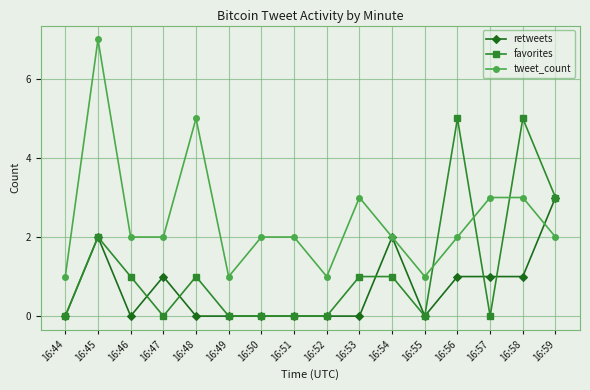

Does the chart have visible grid lines?

Yes